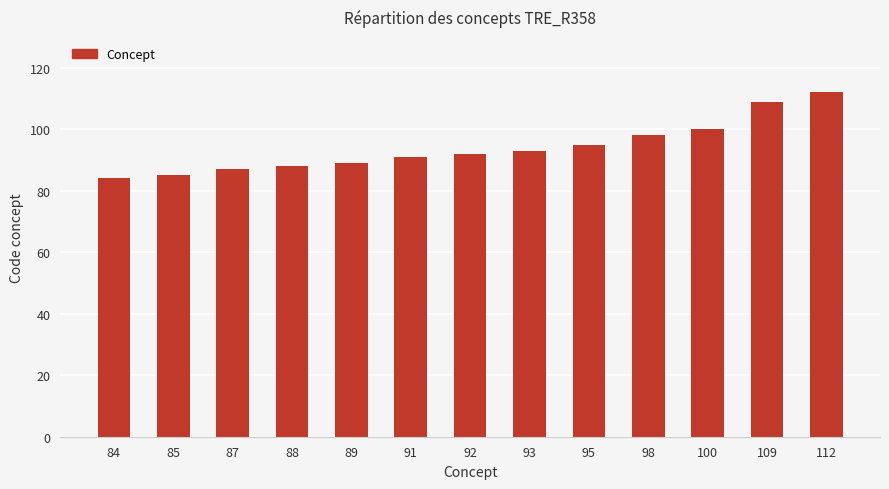

Which label corresponds to the largest value in the chart?

112